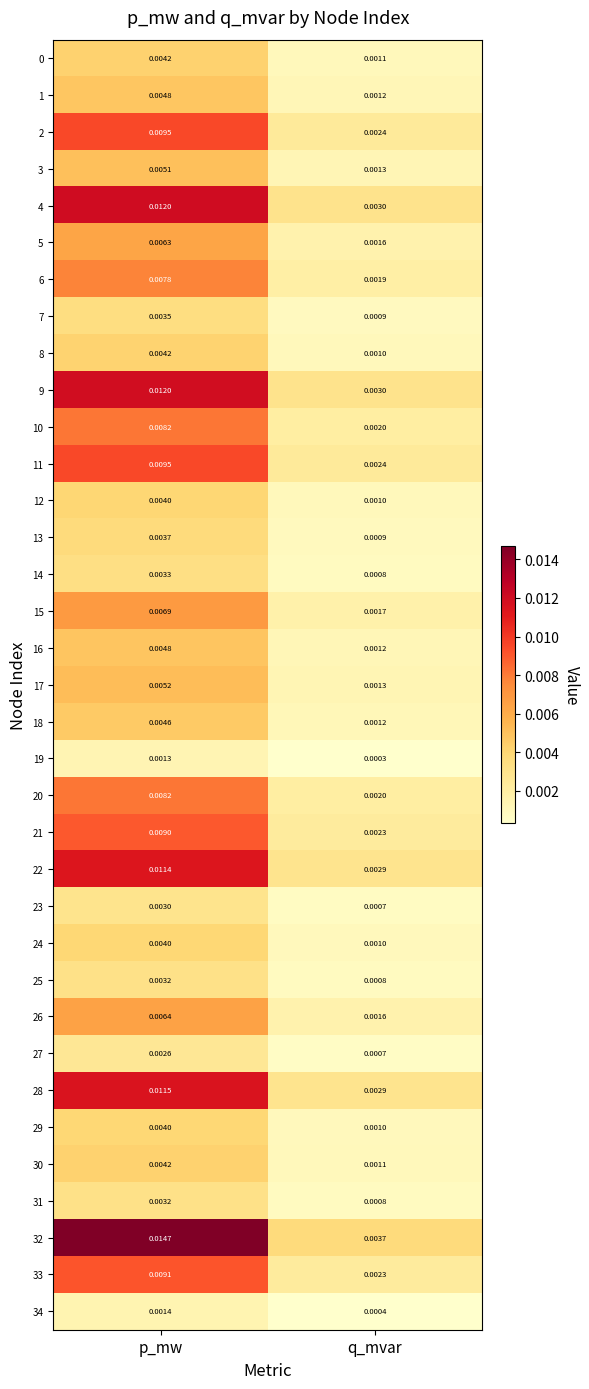

At which category is the sum across all series the highest?

p_mw